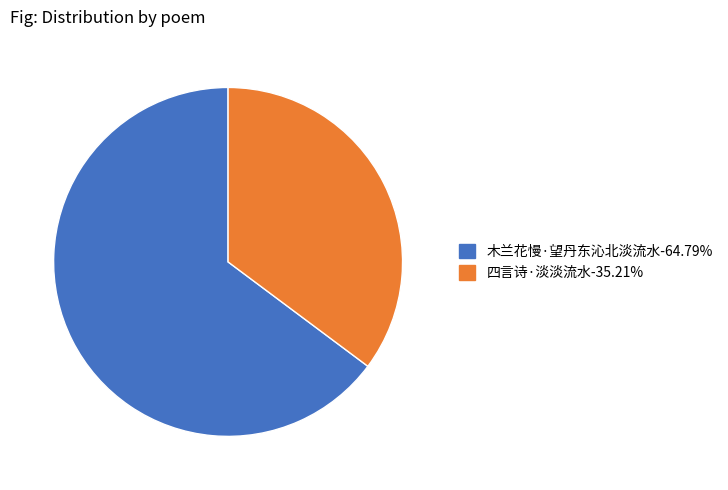

What is the ratio of the value at 四言诗·淡淡流水-35.21% to the value at 木兰花慢·望丹东沁北淡流水-64.79%?

0.5